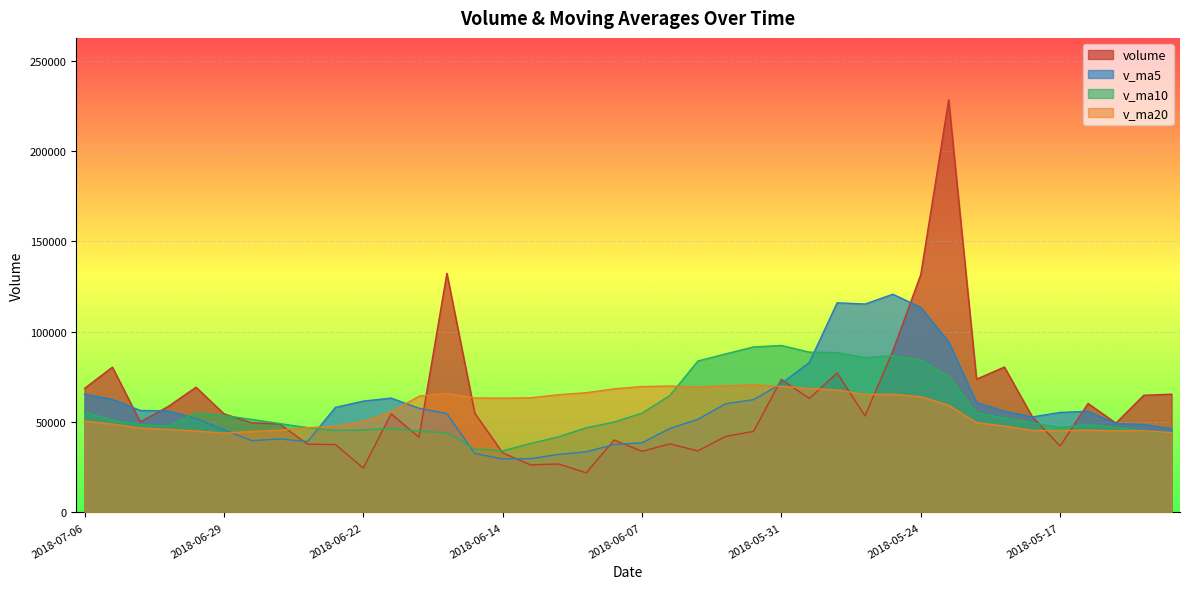

What is the label of the 19th point from the left?

2018-06-11